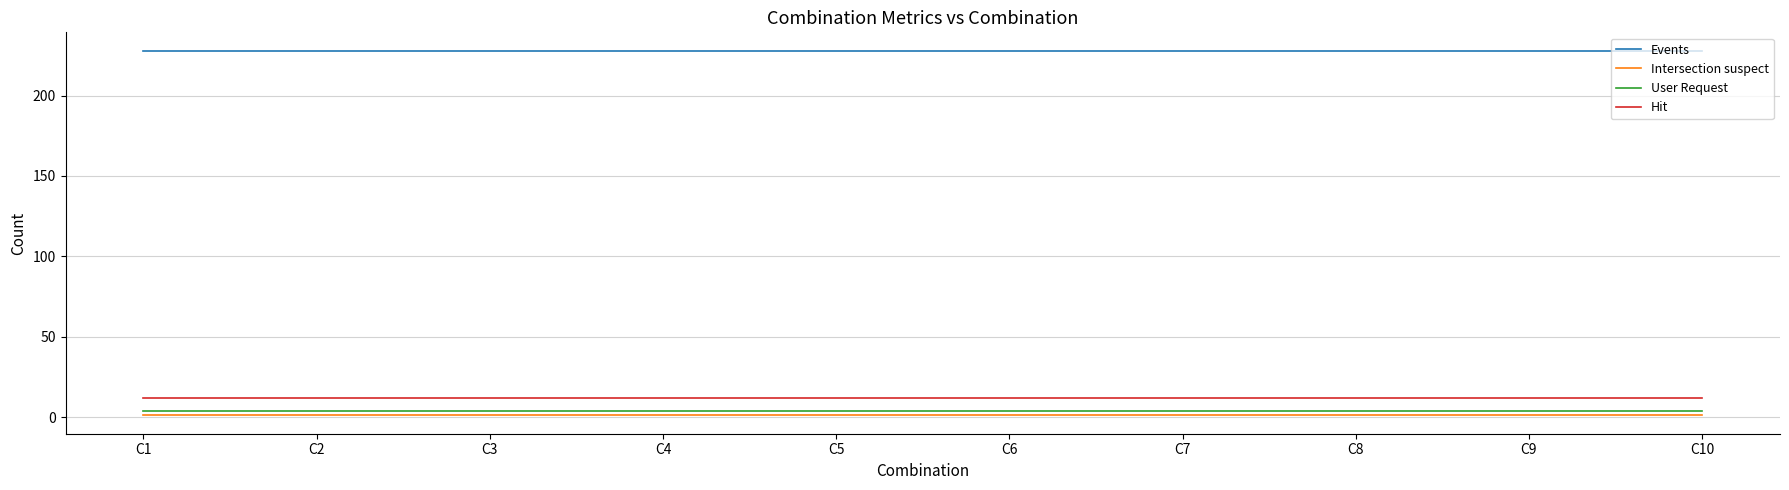

How many lines are shown in the chart?

4